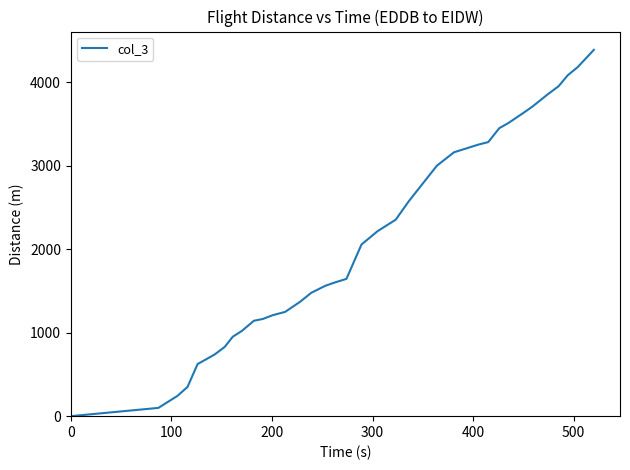

Does the chart display data point markers on the line(s)?

No